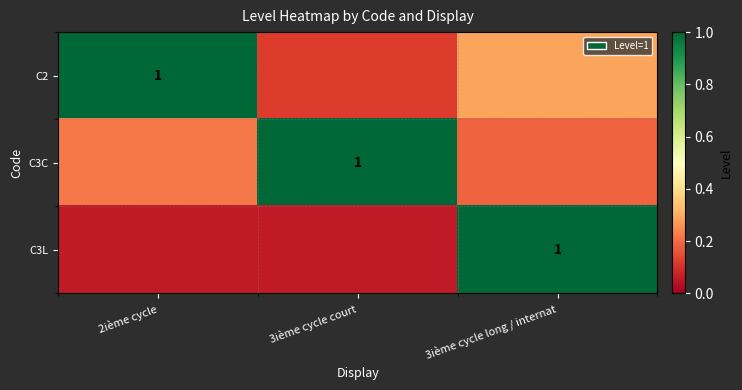

At how many categories does at least one series exceed 0?

3